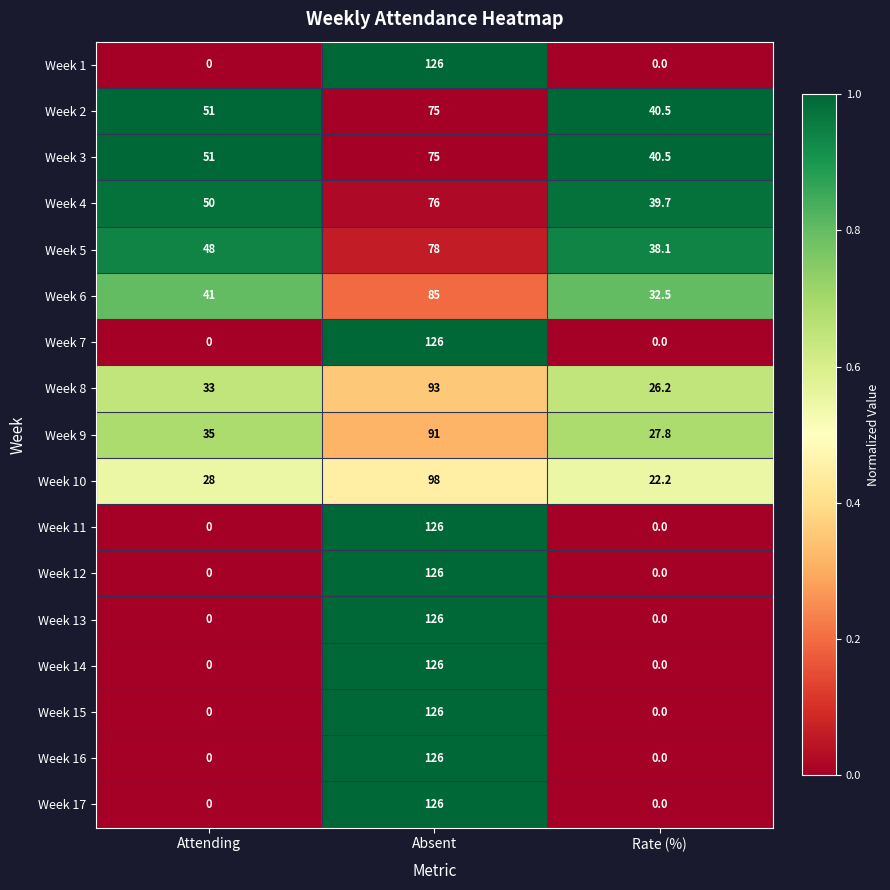

At which category does the chart reach its peak across all series?

Absent